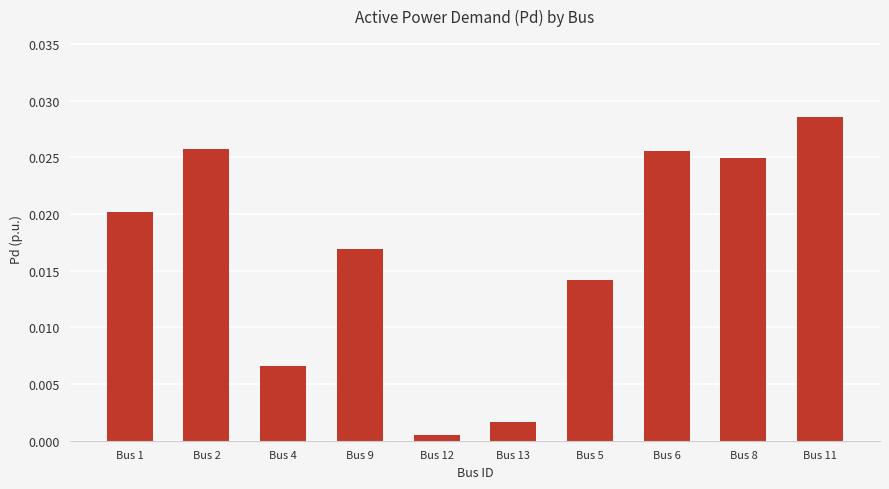

At which label is the value closest to 0?

Bus 12